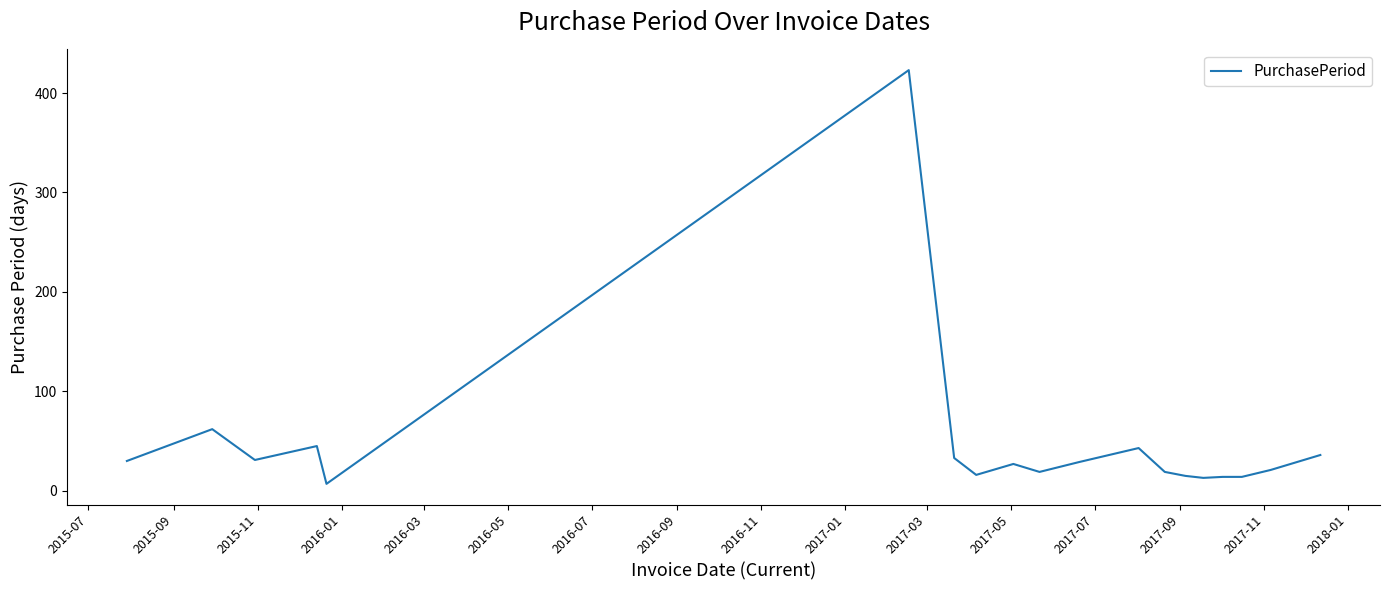

What is the greatest value displayed?

423